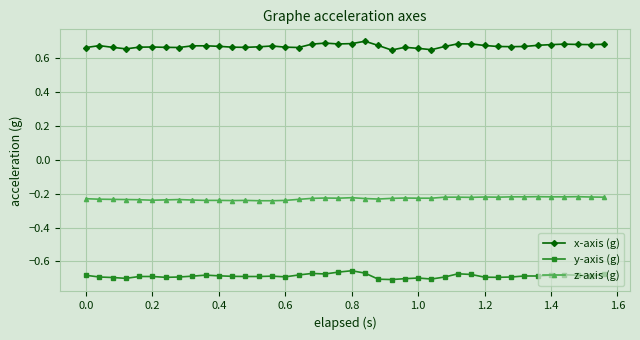

What is the sum of all x-axis (g) values?

26.9